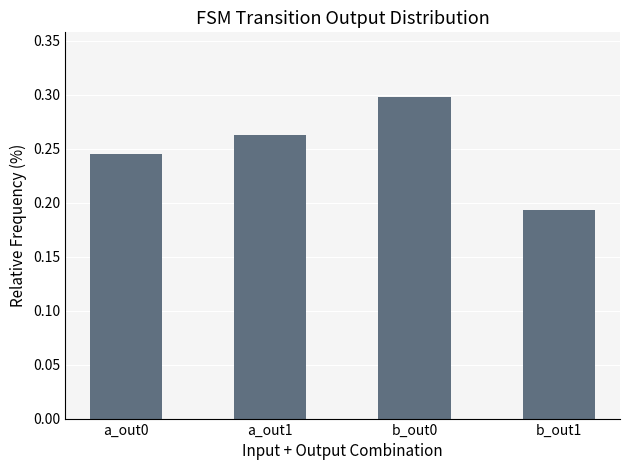

True or false: the data shows 0.3 at b_out1.

False